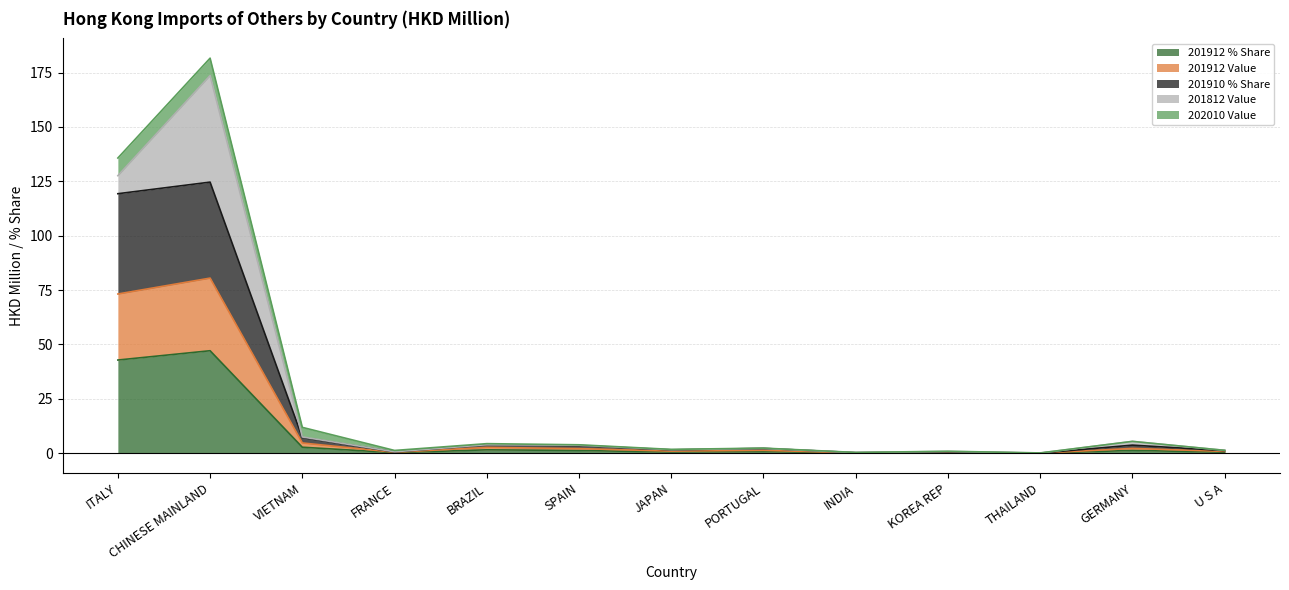

How many interior local peaks does the 201910 % Share series have?

5